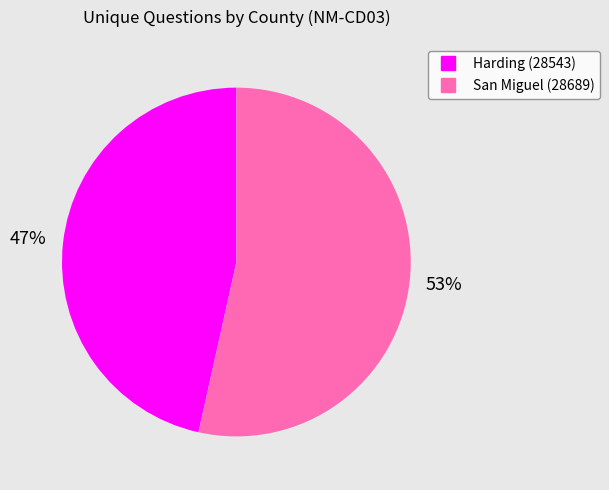

Which has a higher value, San Miguel (28689) or Harding (28543)?

San Miguel (28689)